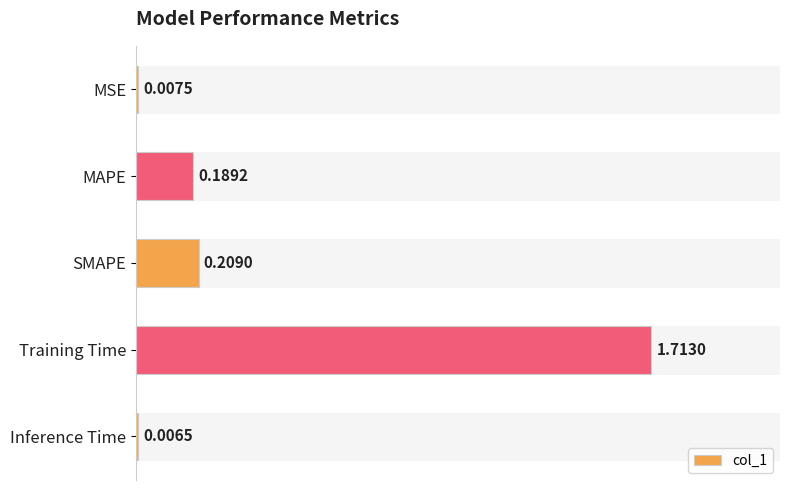

Rank the categories by value from highest to lowest.

Training Time, SMAPE, MAPE, MSE, Inference Time